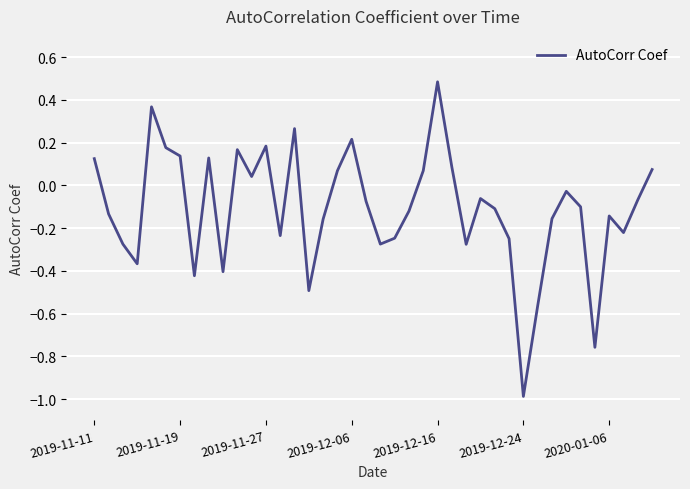

What is the minimum value shown in the chart?

-1.0